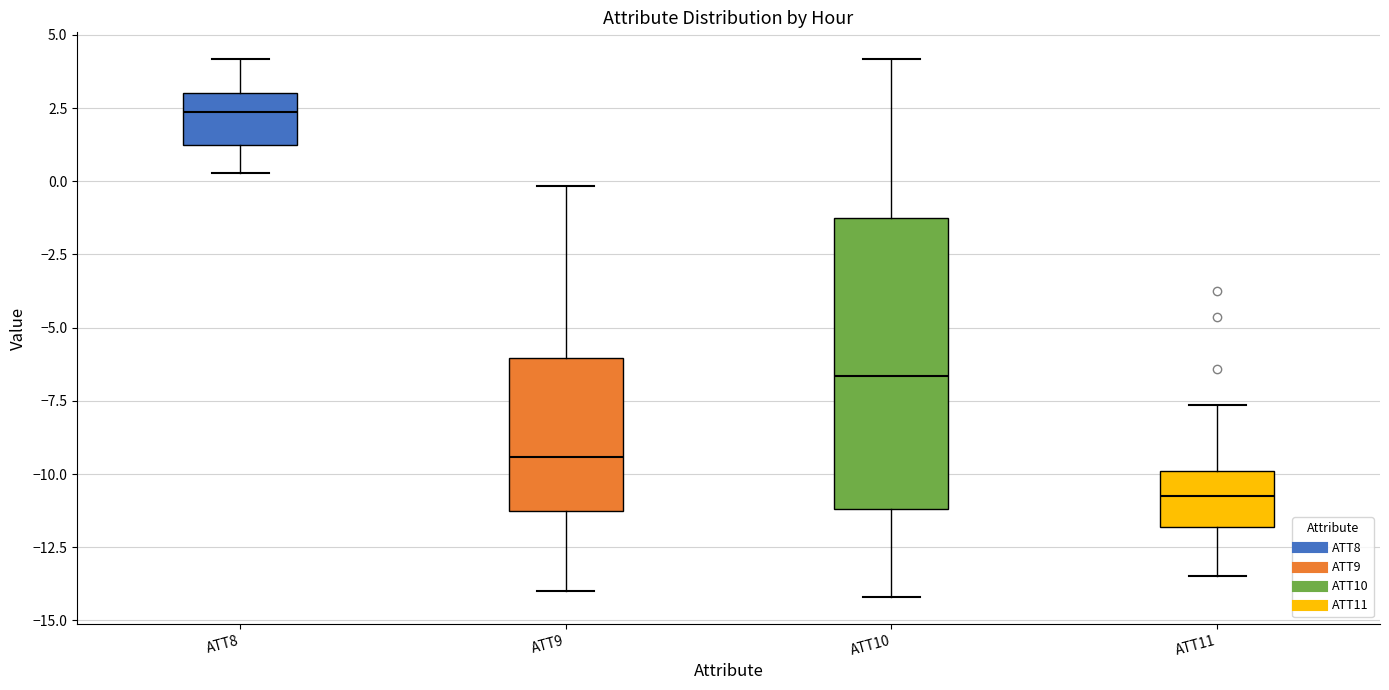

Which box has the highest median line?

ATT8